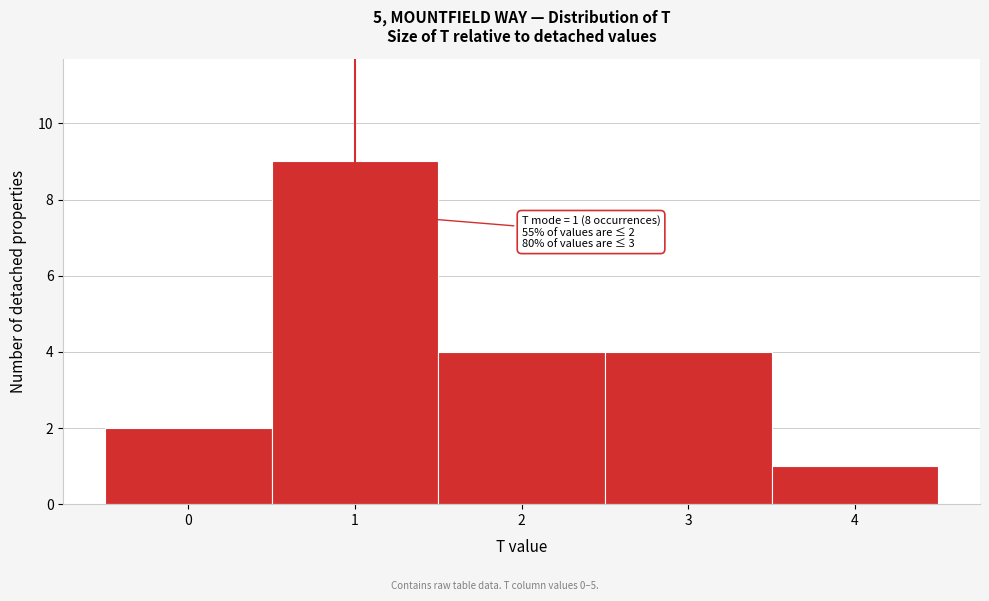

Reading left to right, list all the values displayed in this chart.

2	9	4	4	1